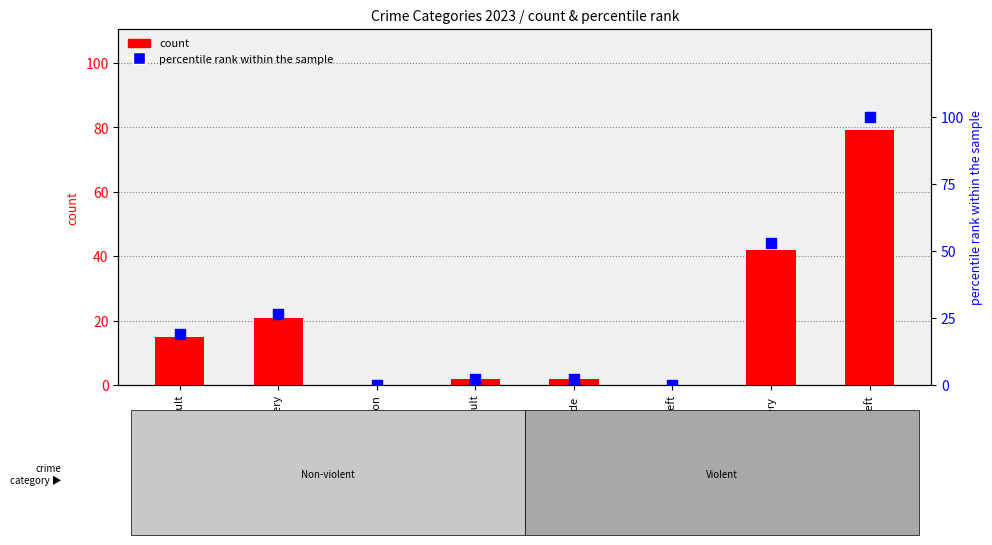

Which series has the largest total across all categories?

percentile rank within the sample